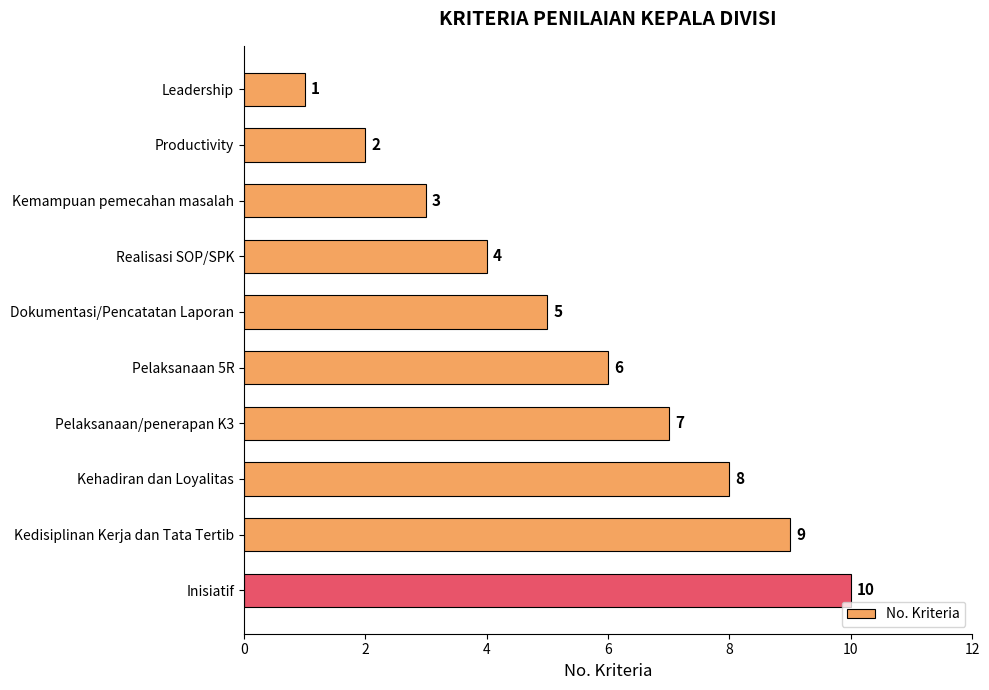

Count the values in the range 3 to 8.

6